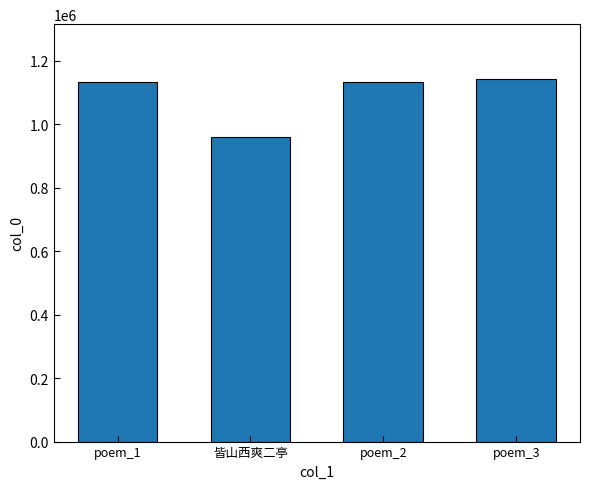

What is the label of the 4th bar from the right?

poem_1